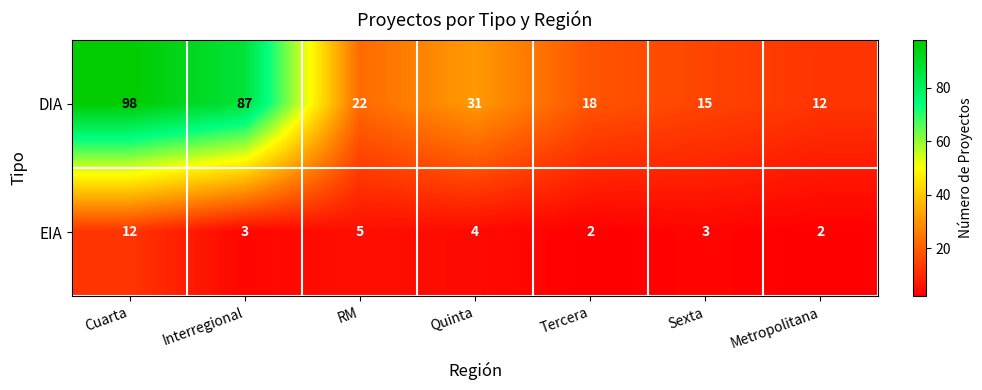

Reading left to right, list all the values displayed in this chart.

DIA: Cuarta=98	Interregional=87	RM=22	Quinta=31	Tercera=18	Sexta=15	Metropolitana=12
EIA: Cuarta=12	Interregional=3	RM=5	Quinta=4	Tercera=2	Sexta=3	Metropolitana=2